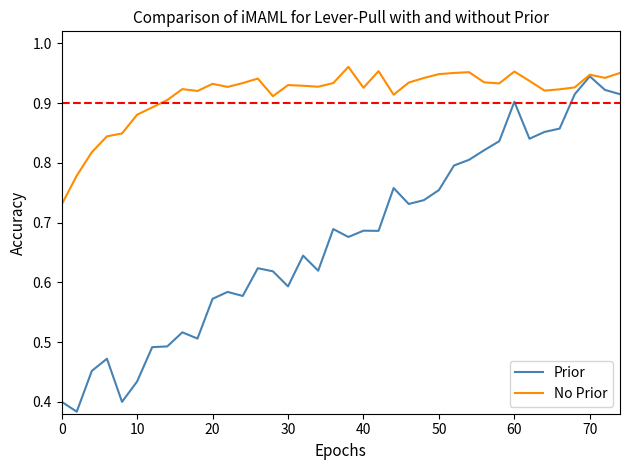

Which series has the largest total across all categories?

No Prior